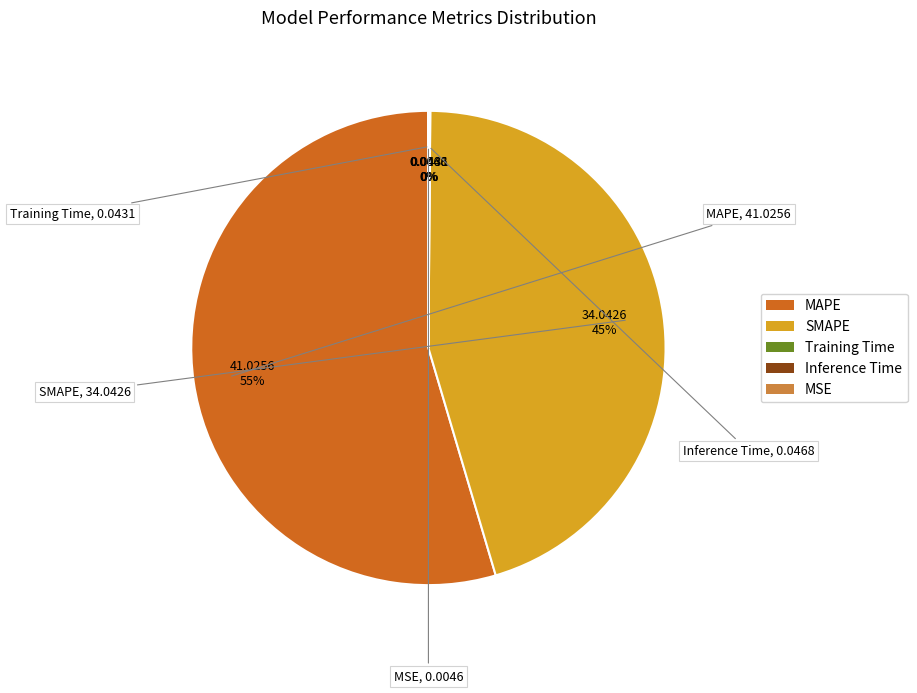

What percentage is the SMAPE slice, to the nearest percent?

45%